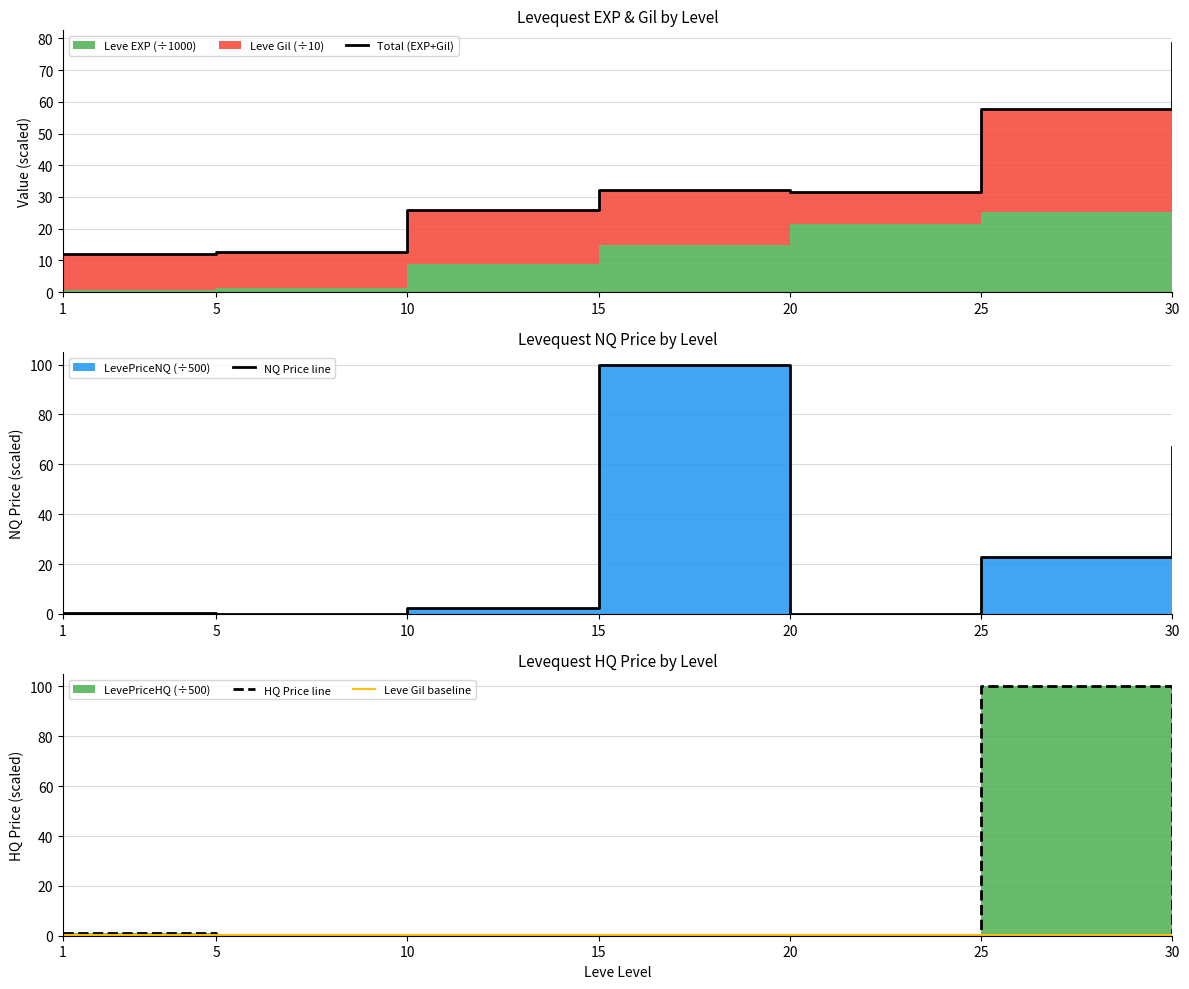

True or false: Total (EXP+Gil) has more than 0 points higher than both neighbors.

True